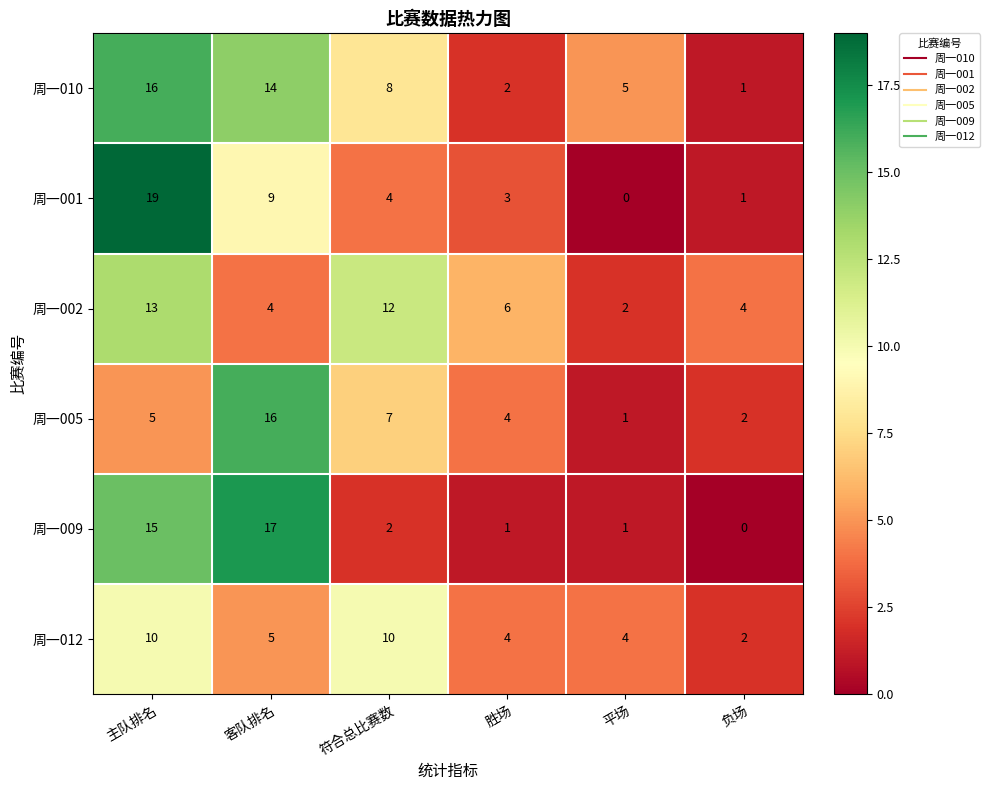

What is the difference between the highest and lowest values at 负场?

4